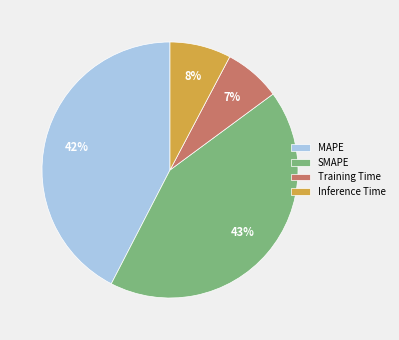

Is it true that Inference Time is 8% of the pie?

True